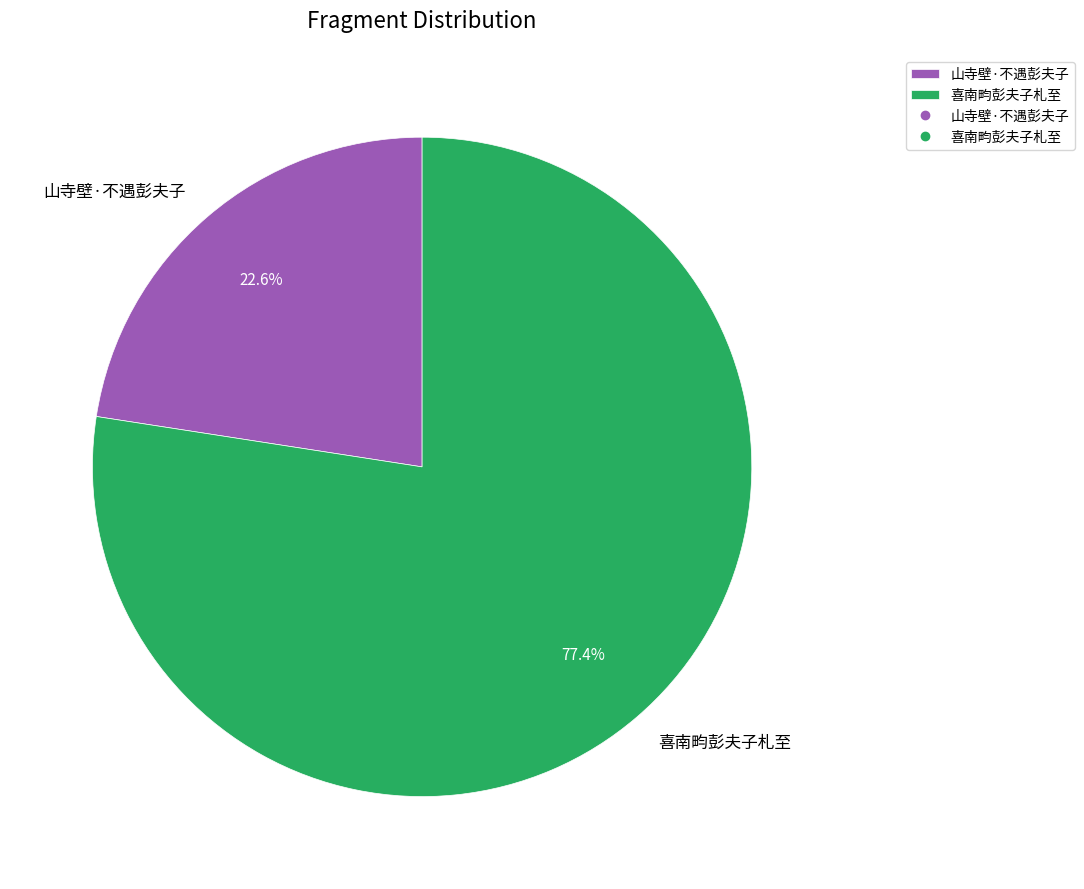

To the nearest percent, what is the average slice percentage?

50%